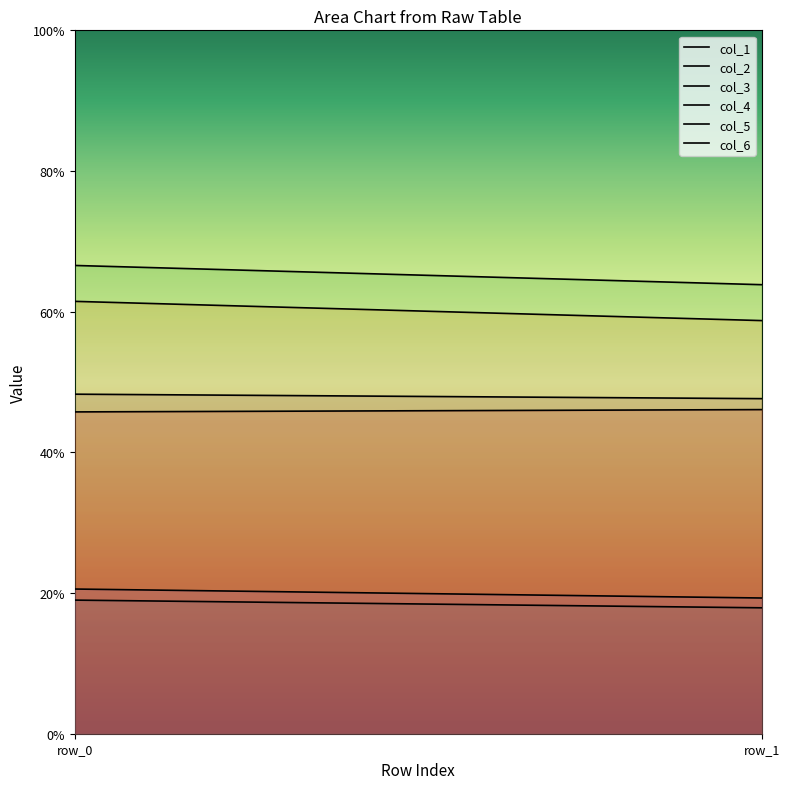

At which label is col_5 closest to 19?

row_1